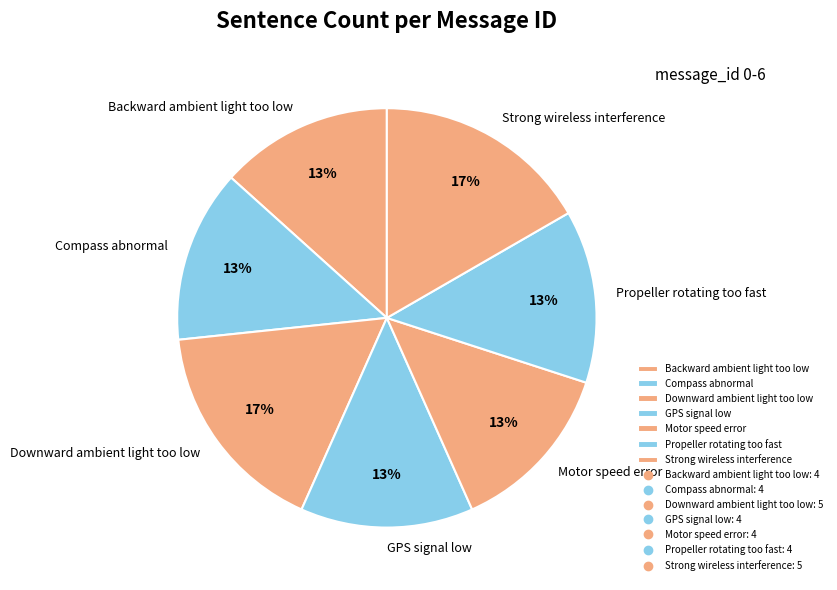

To the nearest percent, what percentage of the pie is Propeller rotating too fast?

13%